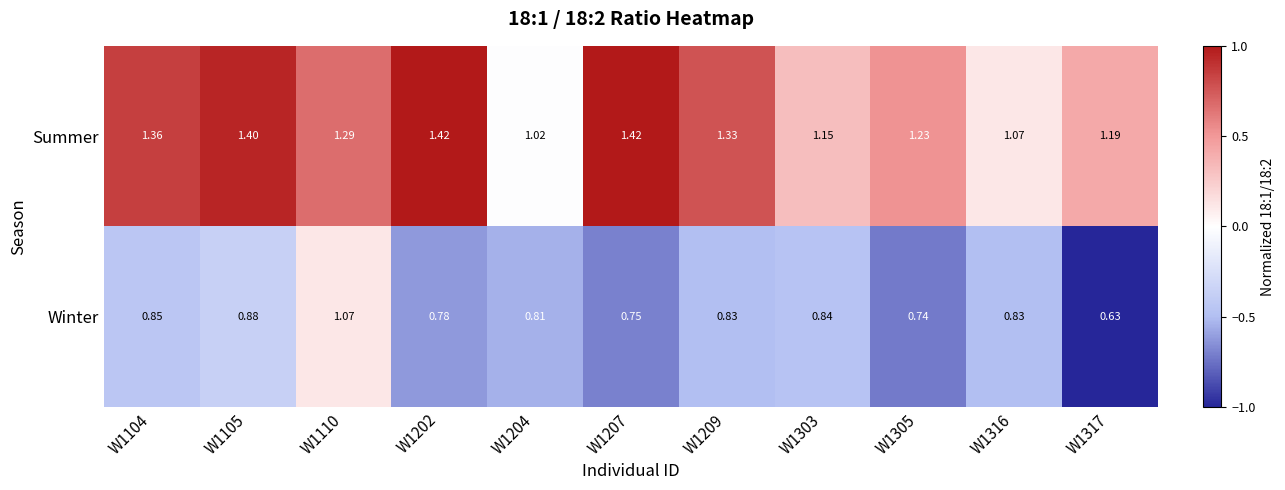

Which series changed the most between W1105 and W1209?

Summer